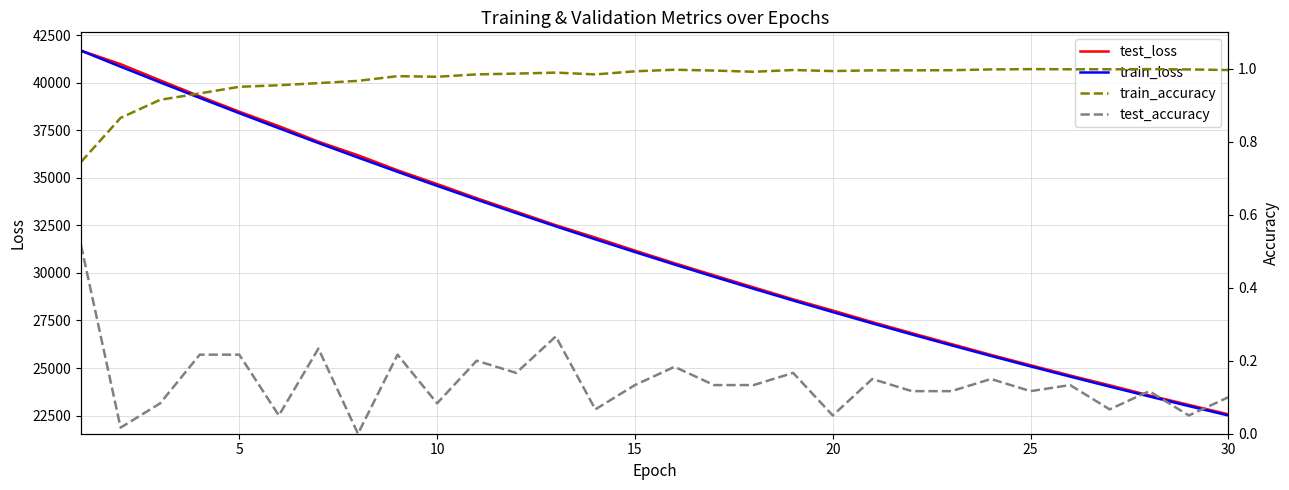

How many distinct data groups are displayed?

4